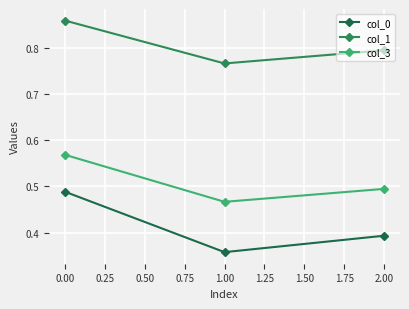

What is the difference between the maximum and minimum values in the col_3 series?

0.1